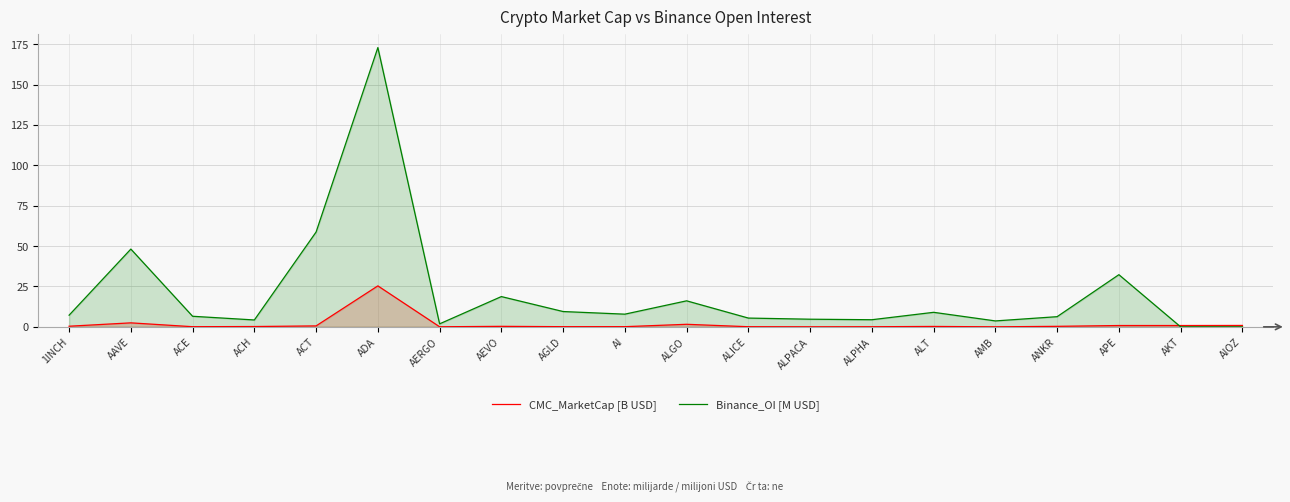

Is it true that Binance_OI [M USD] equals 6.6 at ACE?

True